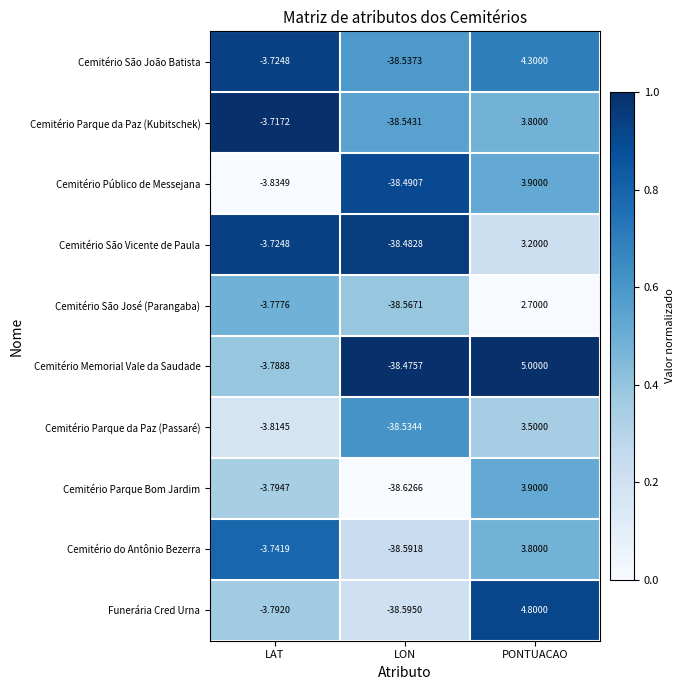

What is the total value across all series at LON?

-385.4